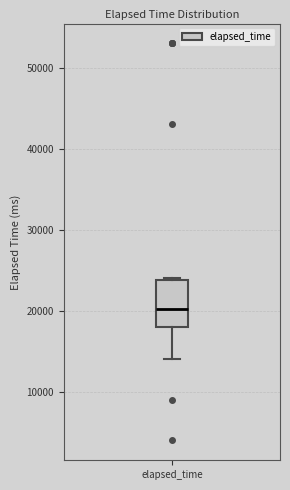

Read this box plot against the y-axis: the position of the median line, the range covered by the box, and the ends of both whiskers. The values are not printed on the chart, so give them approximately, as read against the axis.

median 20000, box 18000 to 24000, whiskers 14000 to 24000